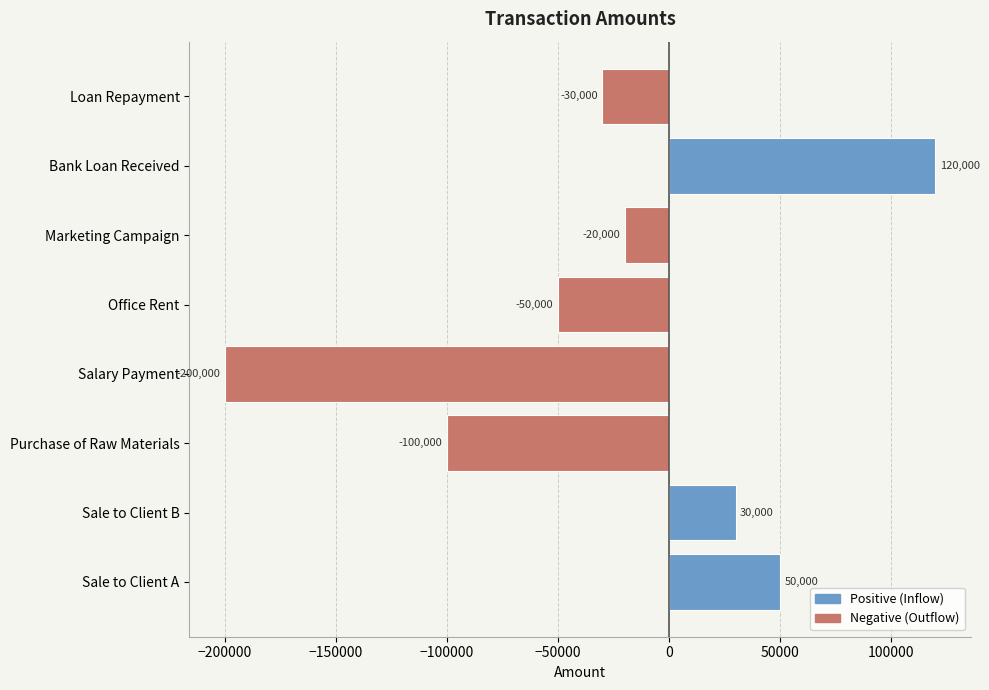

What is the average value?

-25000